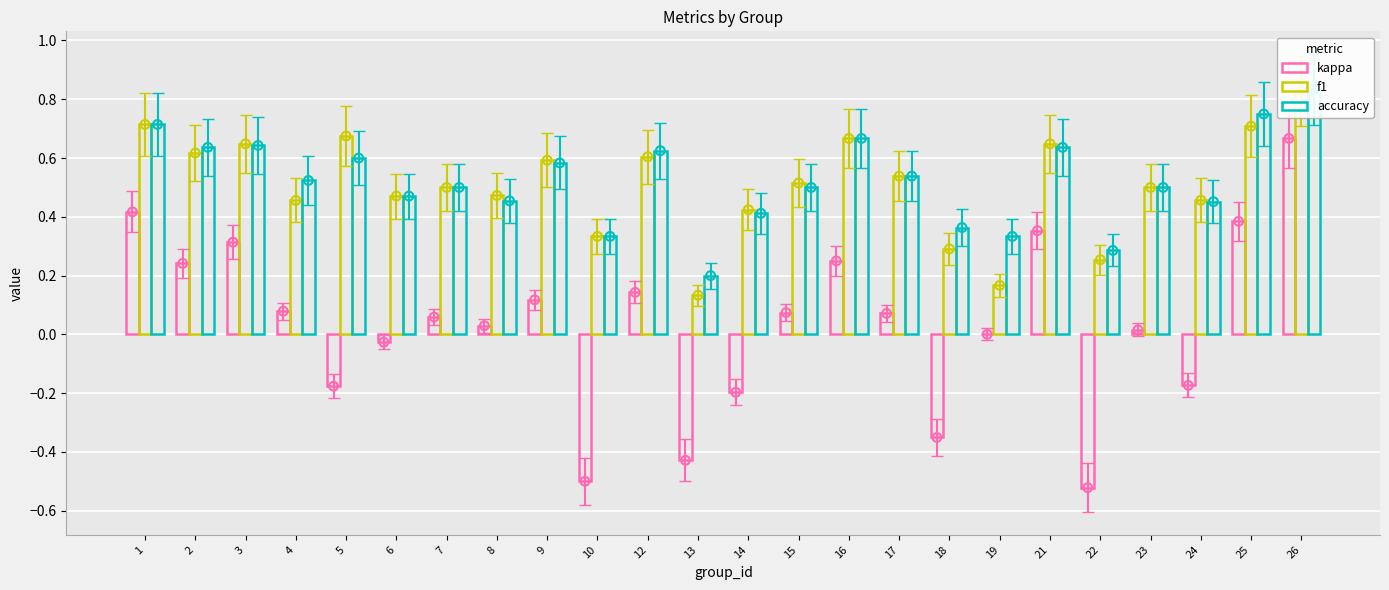

Which series has the widest spread of Y values?

kappa